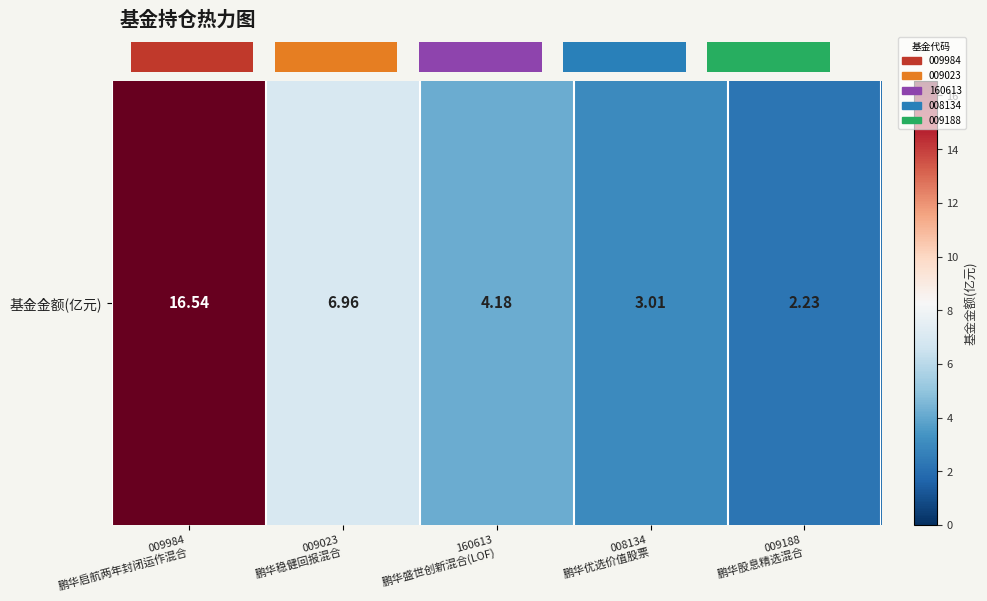

Between 009023
鹏华稳健回报混合 and 009984
鹏华启航两年封闭运作混合, which is larger?

009984
鹏华启航两年封闭运作混合